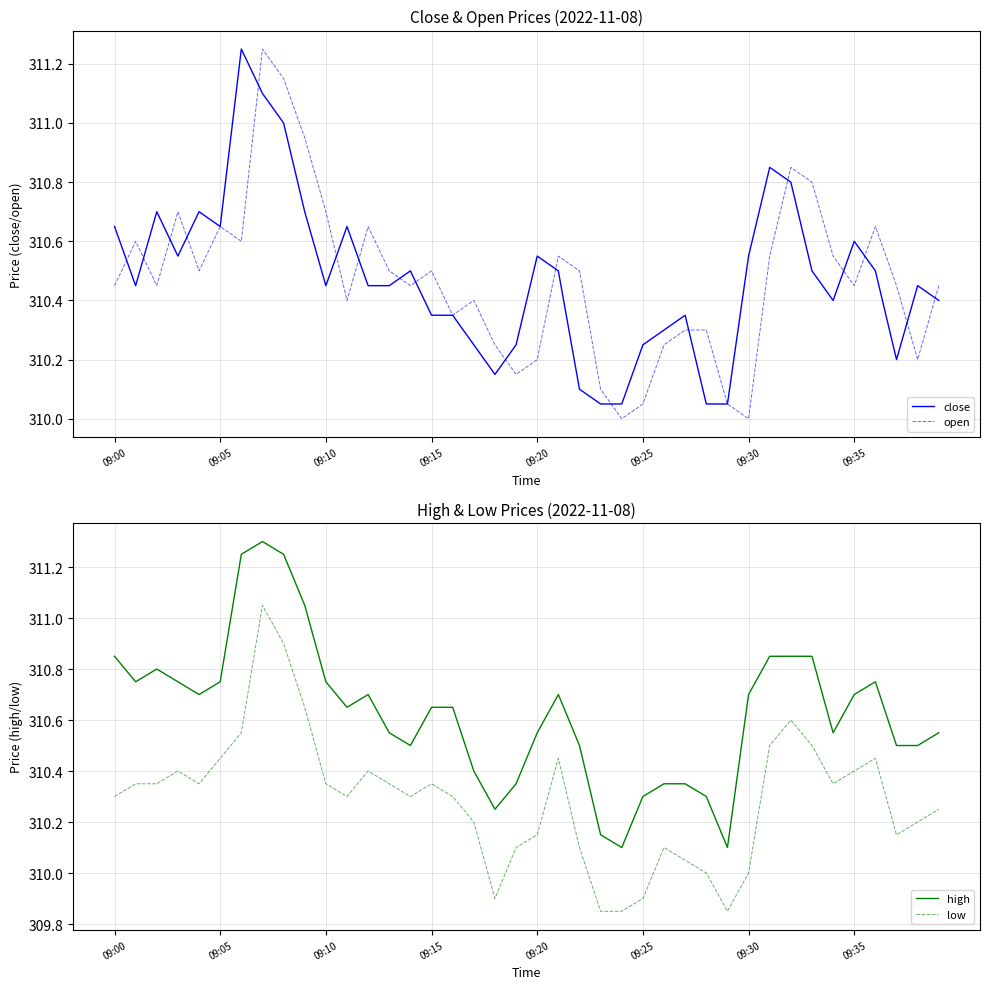

What is the lowest value of the high series?

310.1